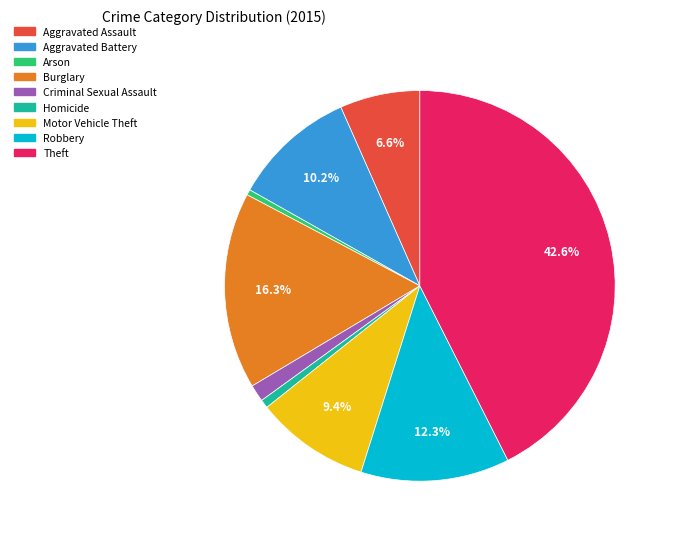

What is the largest slice in the pie chart?

Theft